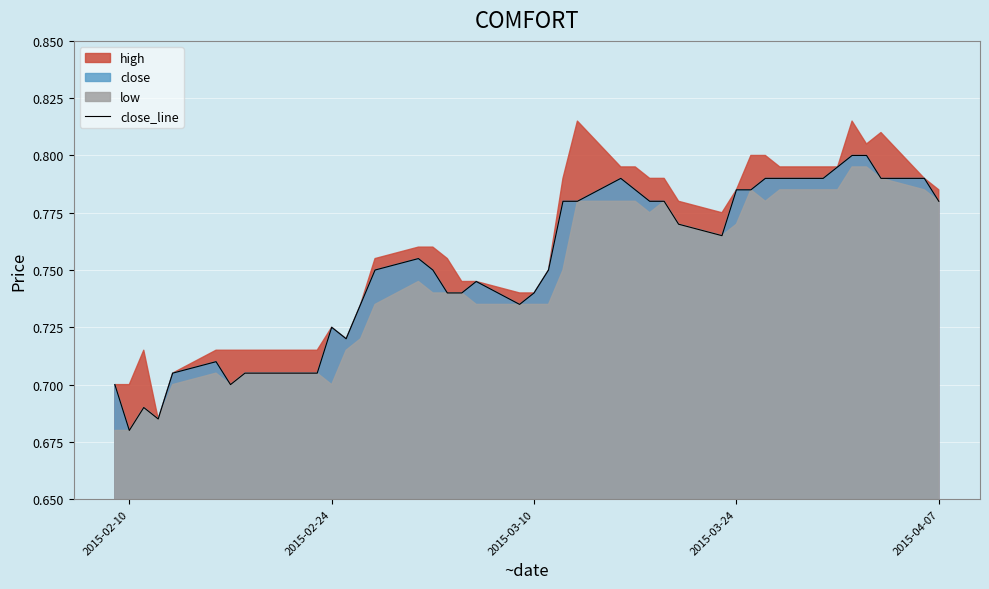

Reading right to left, what are all the values shown in this chart?

0.8	0.8	0.8	0.8	0.8	0.8	0.8	0.8	0.8	0.8	0.8	0.8	0.8	0.8	0.8	0.8	0.8	0.8	0.8	0.8	0.7	0.7	0.7	0.7	0.7	0.8	0.8	0.8	0.7	0.7	0.7	0.7	0.7	0.7	0.7	0.7	0.7	0.7	0.7	0.7